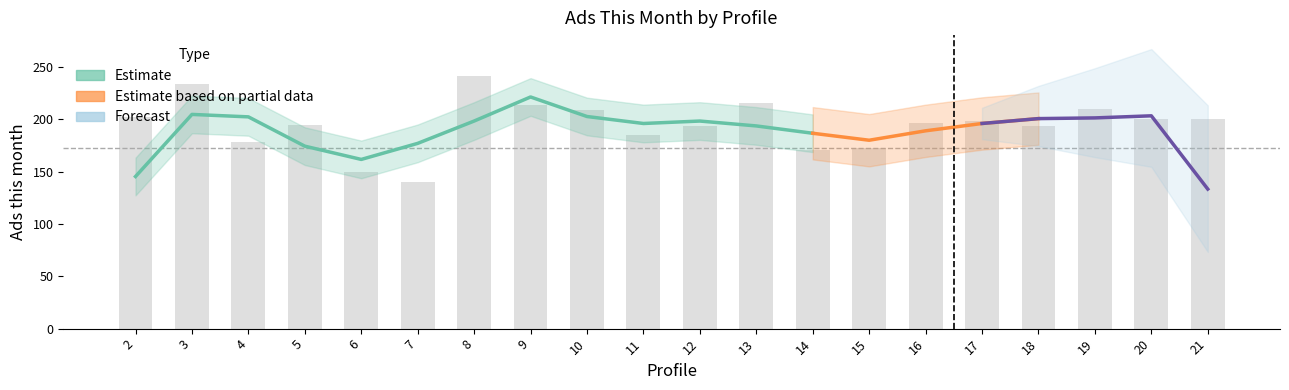

How many data points are above 198?

9